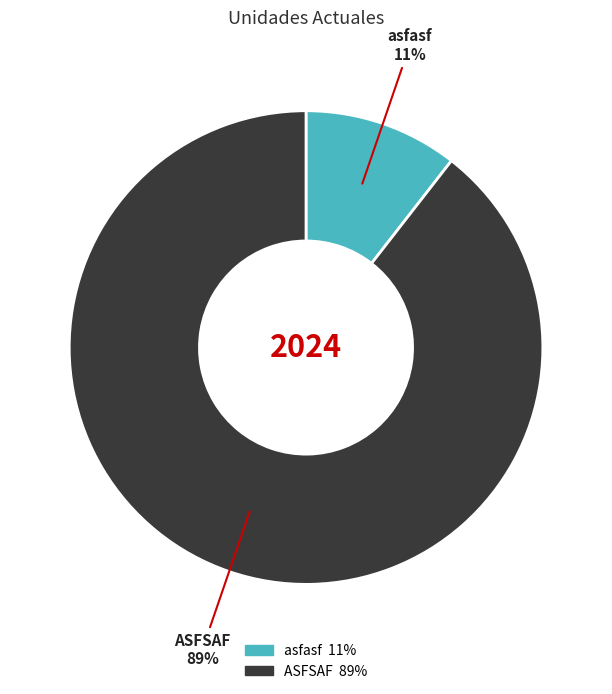

True or false: ASFSAF accounts for 77% of the total.

False